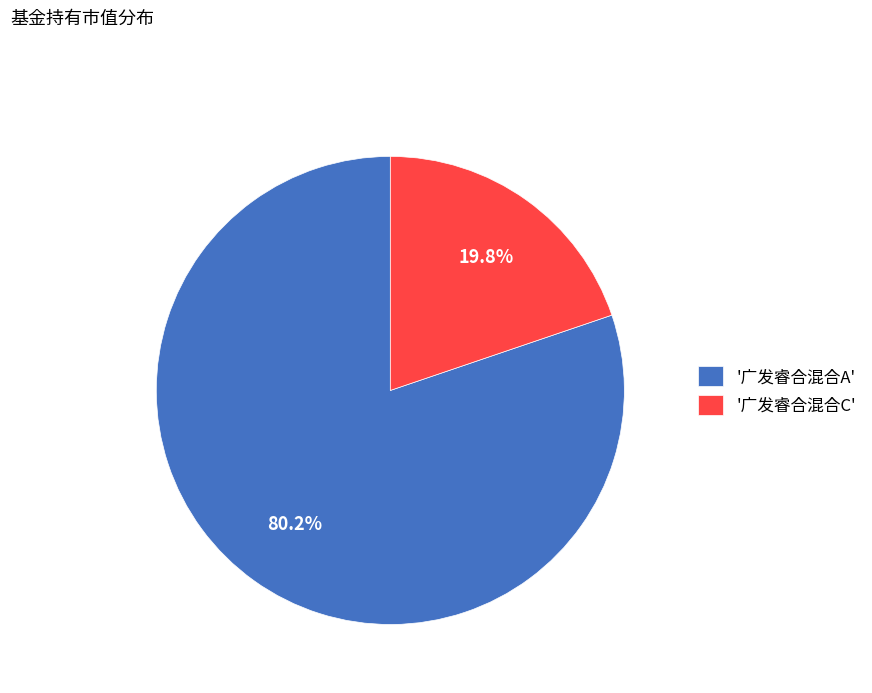

What is the total percentage of '广发睿合混合A' and '广发睿合混合C'?

100.0%